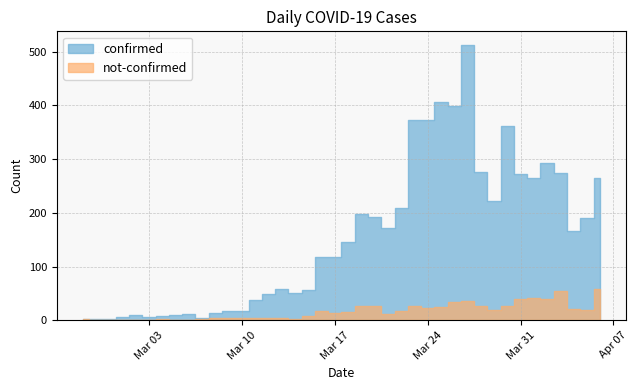

What is the value of the not-confirmed point at the 12th from the left?

5